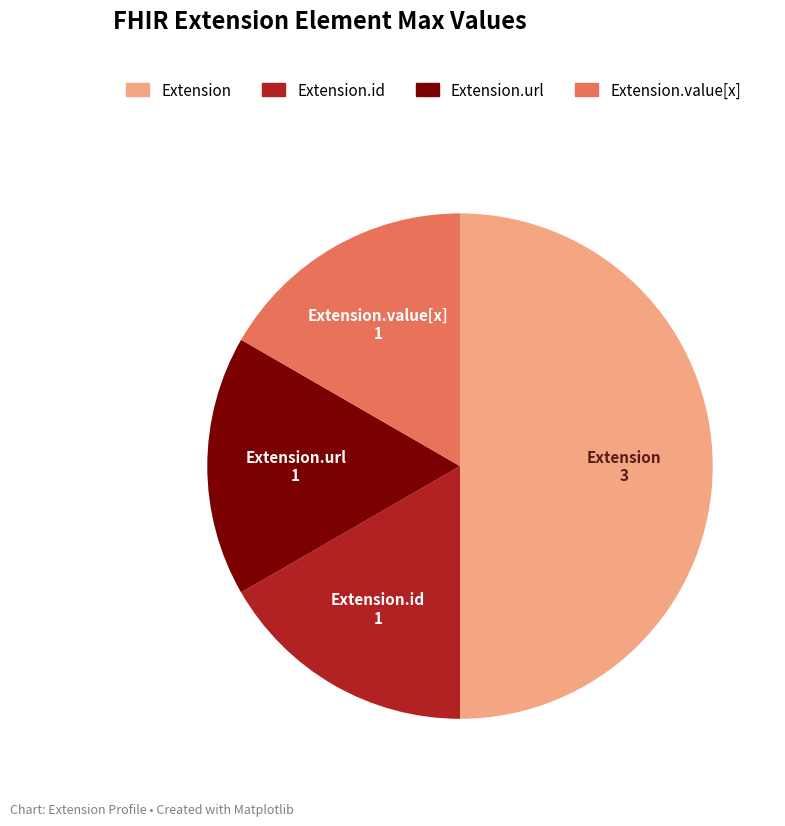

How many segments does this pie chart have?

4